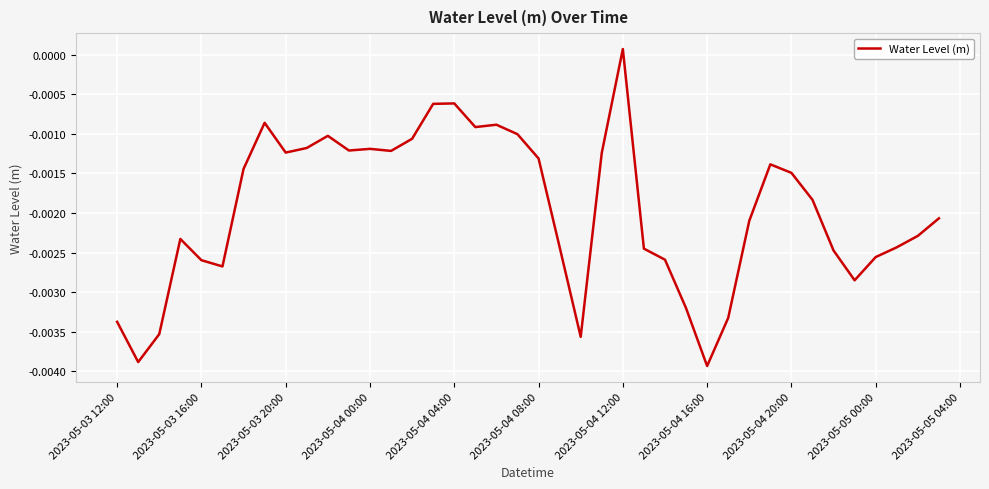

How many points are higher than both their immediate neighbors (excluding endpoints)?

8